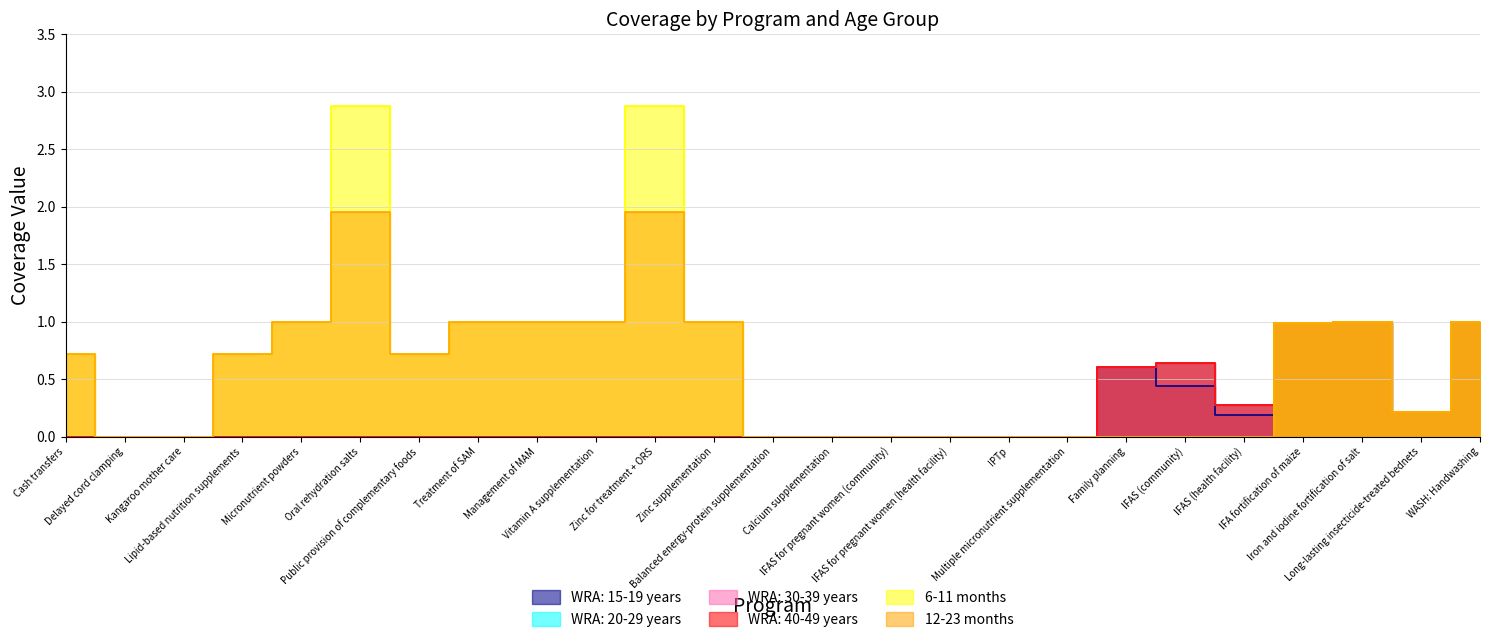

At how many categories does at least one series exceed 2?

2